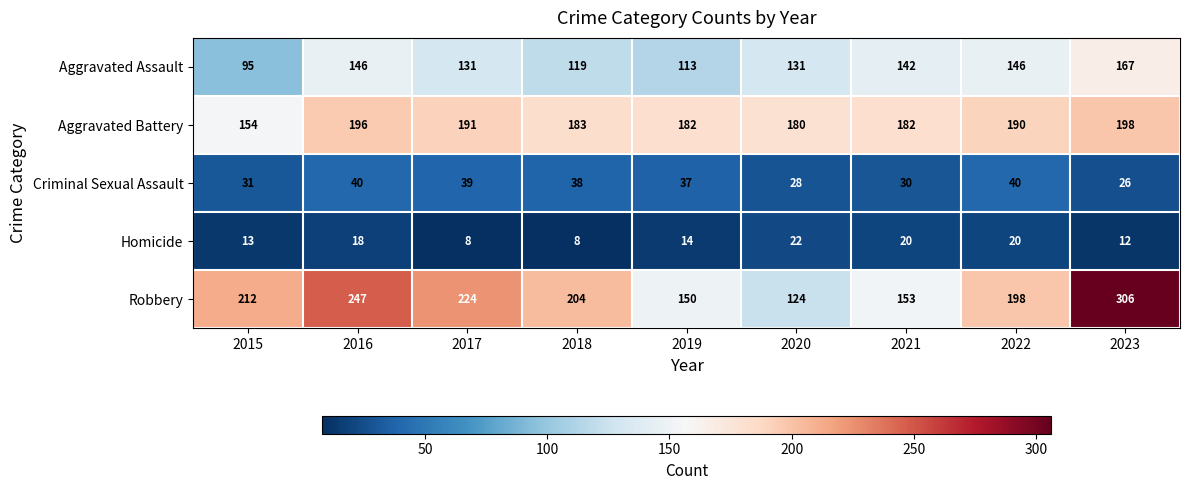

What is the difference between the highest and lowest values at 2020?

158